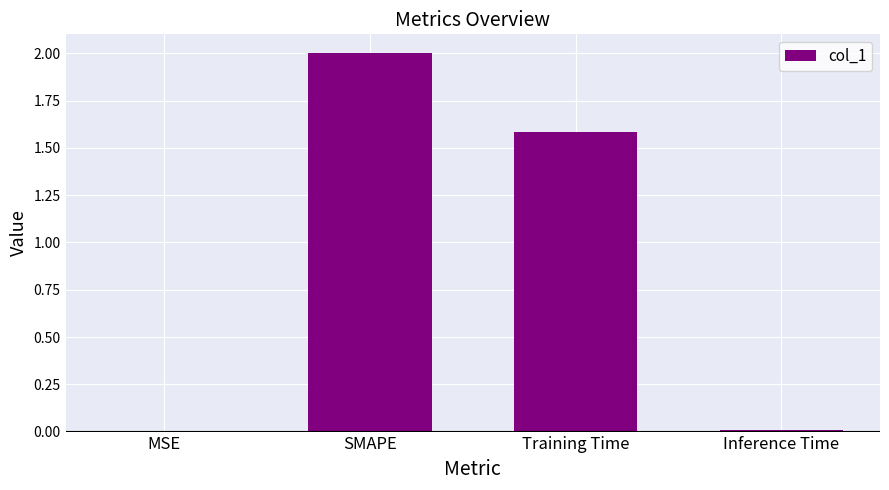

The value at SMAPE is 2.0. True or false?

True